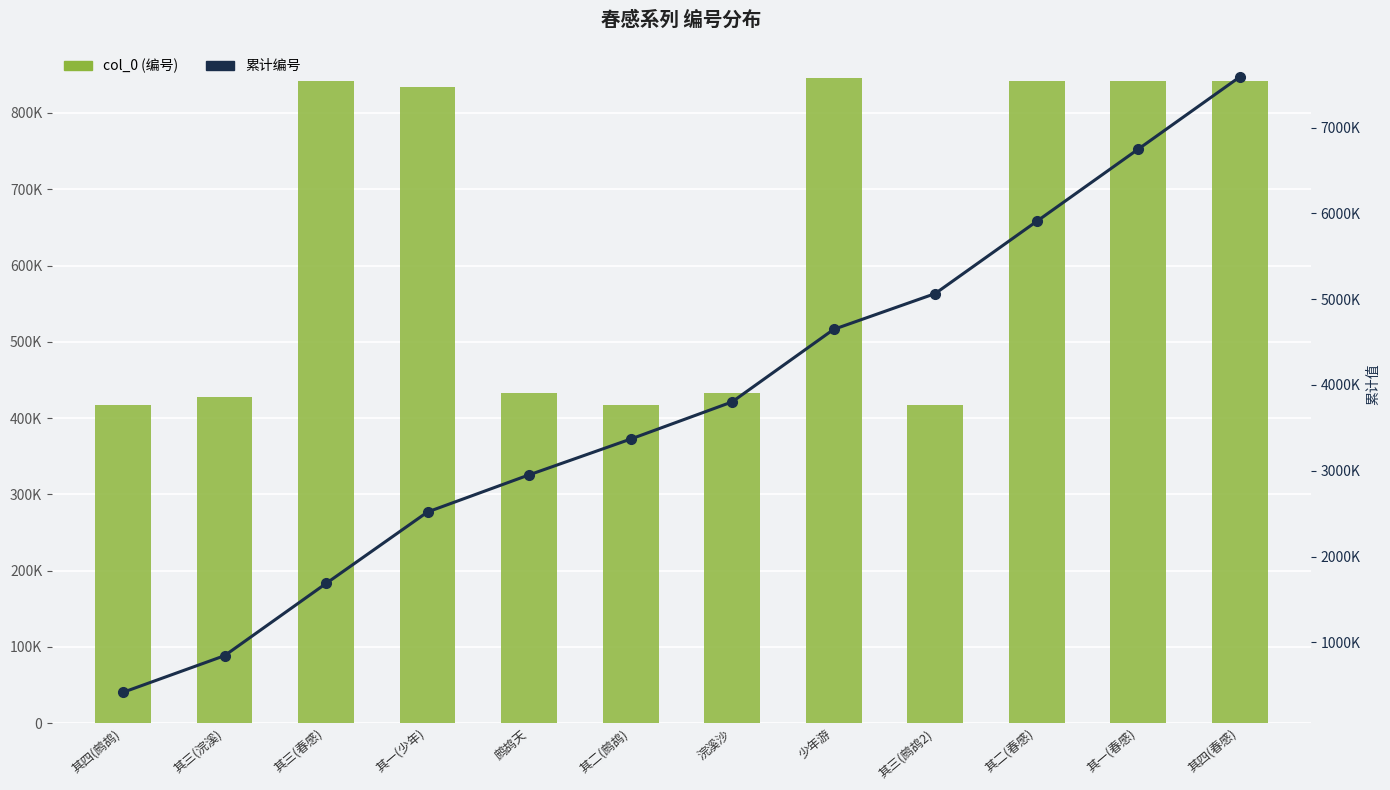

List the series in order of their peak value, highest first.

累计编号, col_0